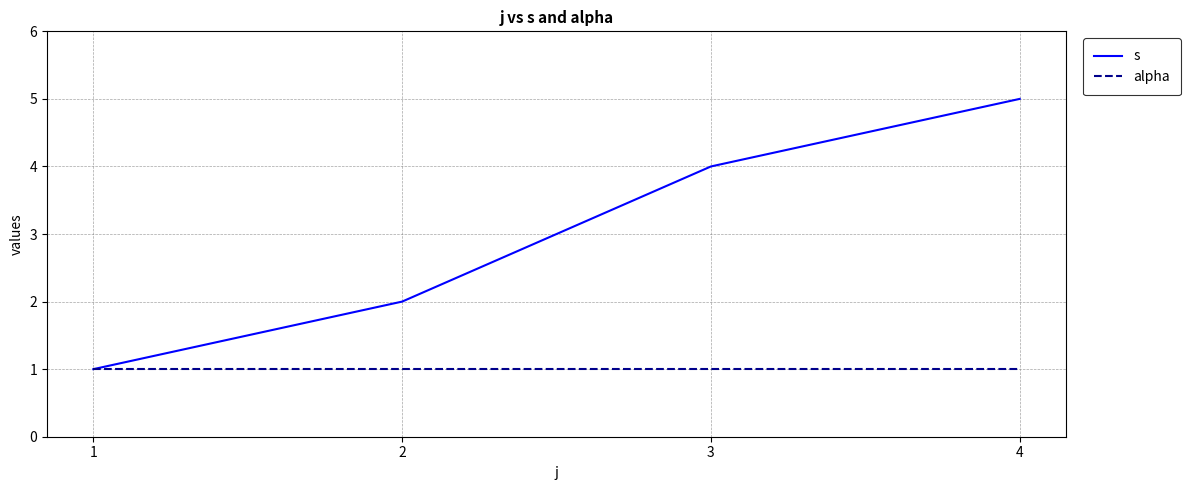

Which series has the largest total across all categories?

s